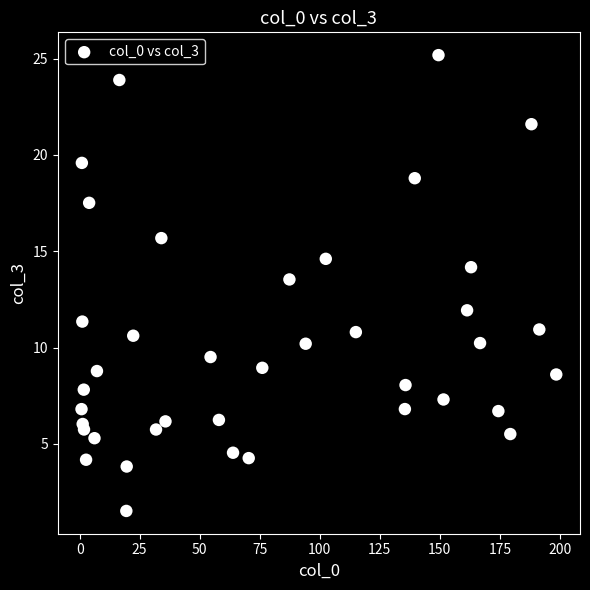

What is the range of Y values (max minus min)?

23.7